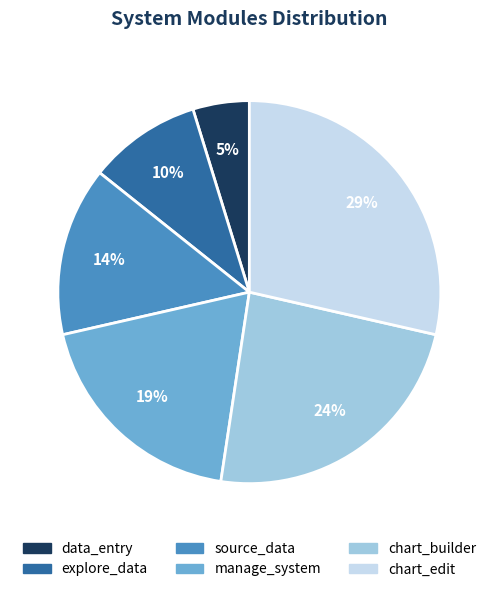

Count the number of slices in the pie.

6